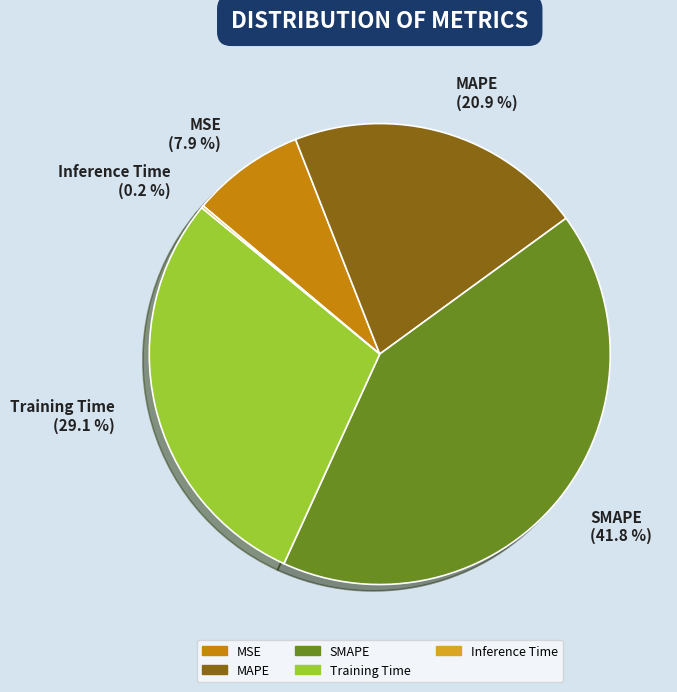

Does SMAPE represent more than half of the total?

No